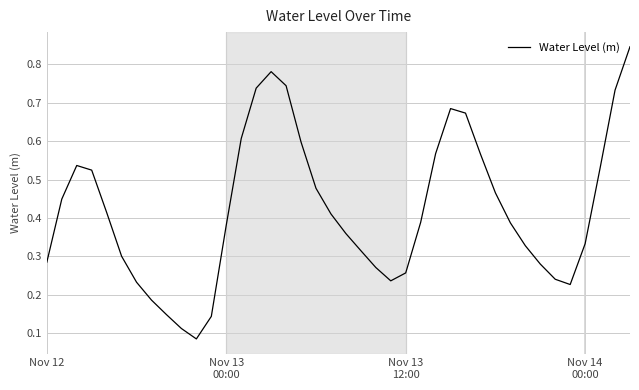

How many lines are shown in the chart?

1